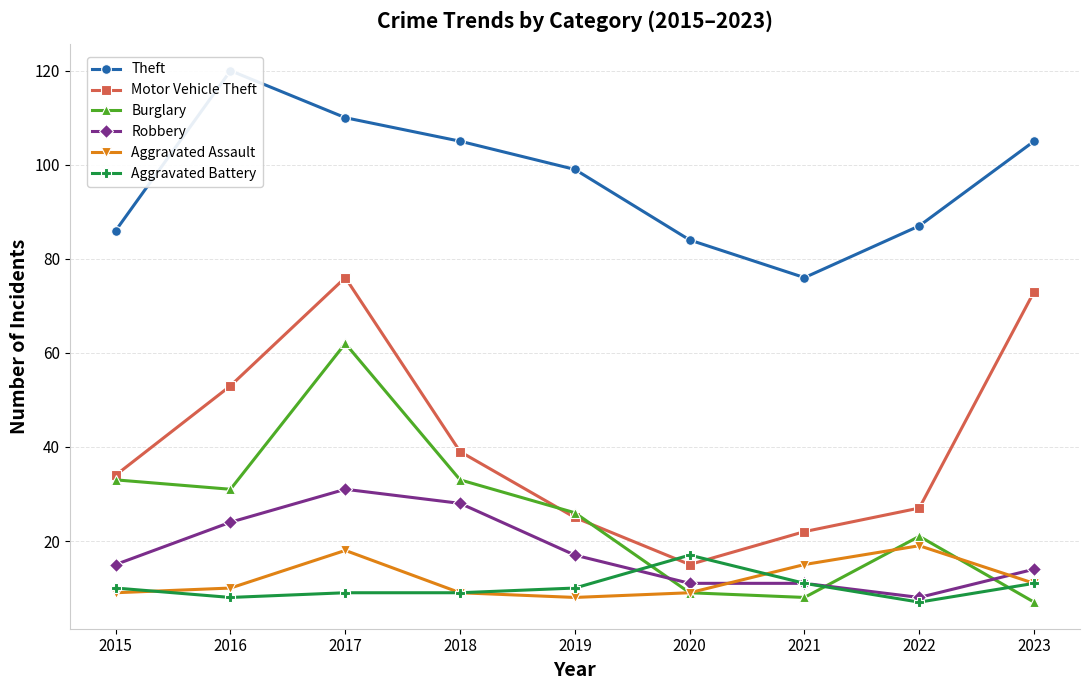

What are all the series names shown in the legend?

Theft, Motor Vehicle Theft, Burglary, Robbery, Aggravated Assault, Aggravated Battery